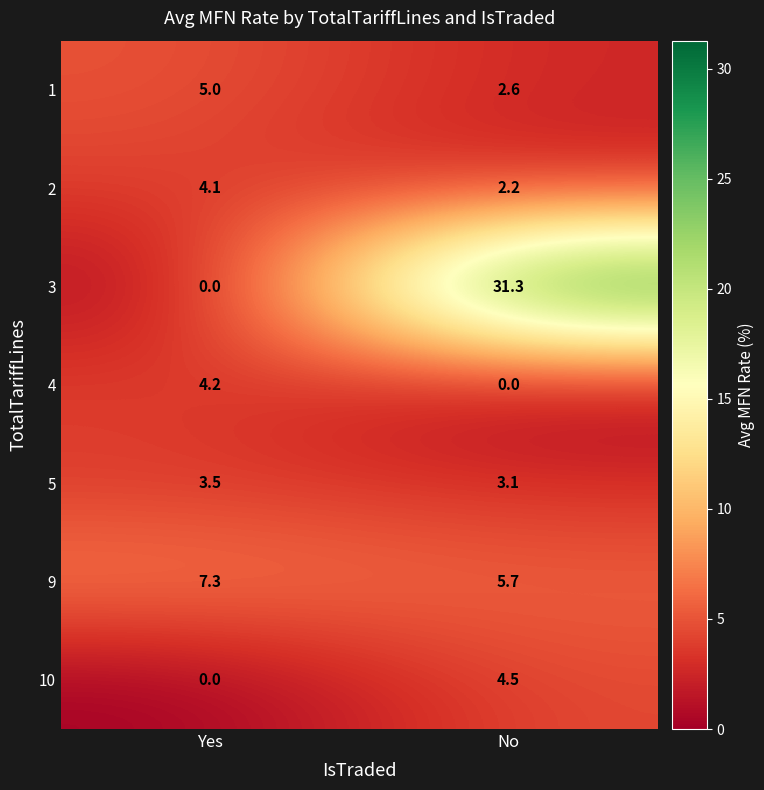

Rank the series by their maximum value, from lowest to highest.

5, 2, 4, 10, 1, 9, 3